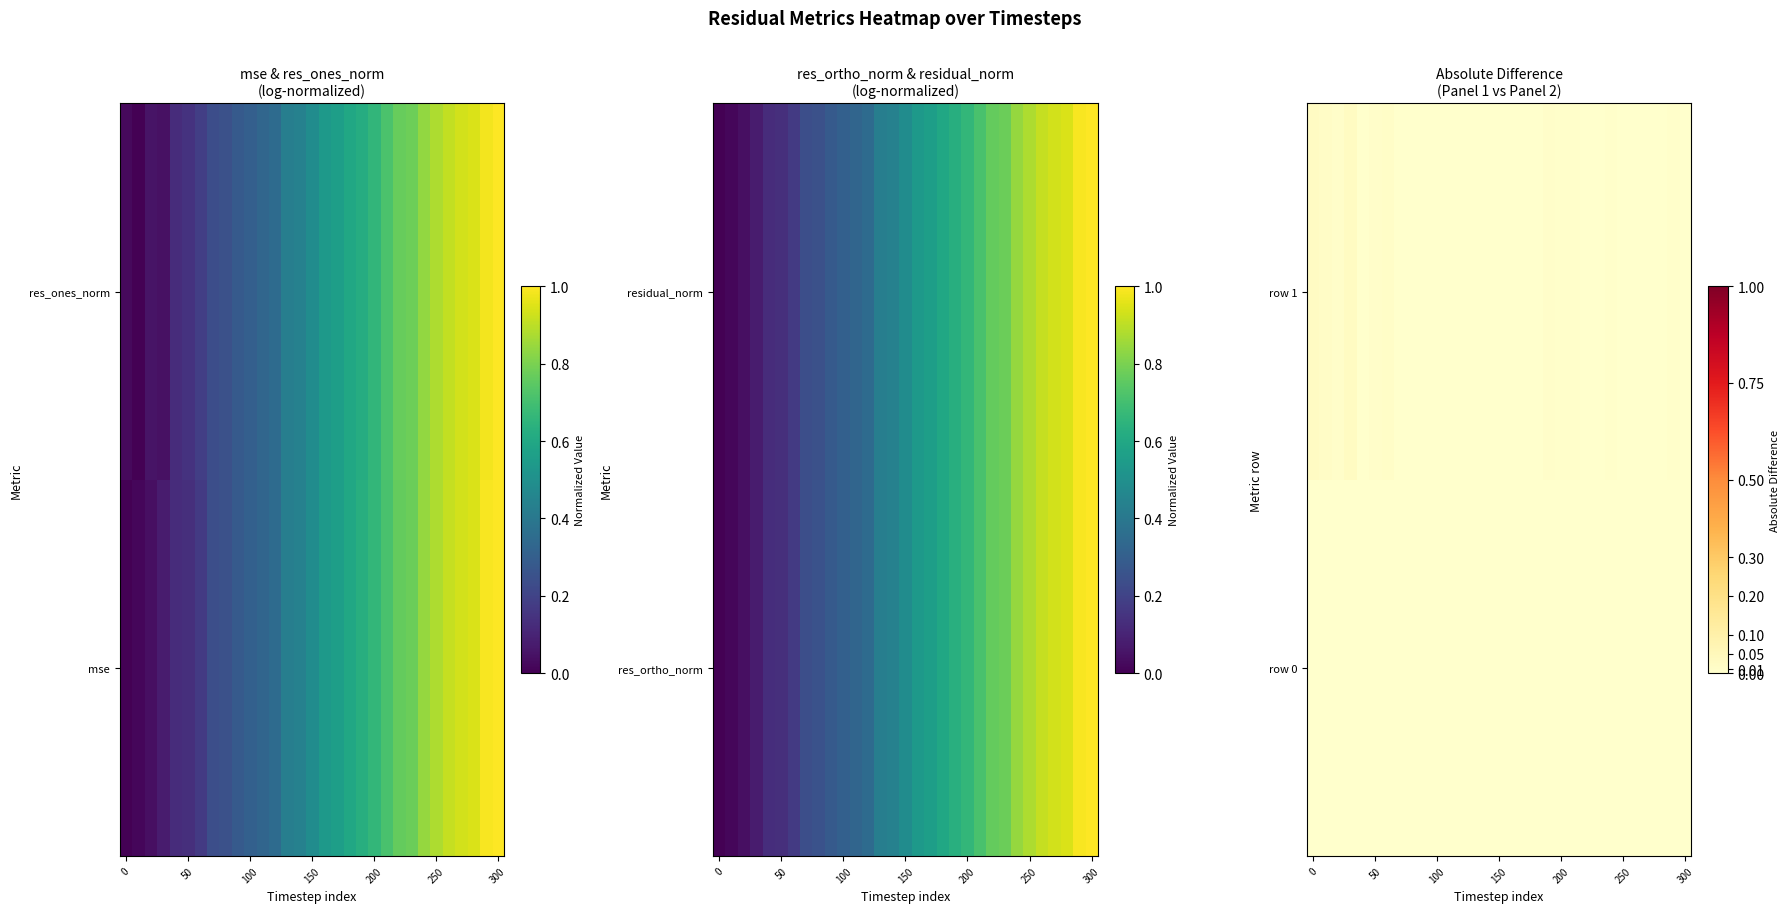

Which series has the largest total across all categories?

row 1